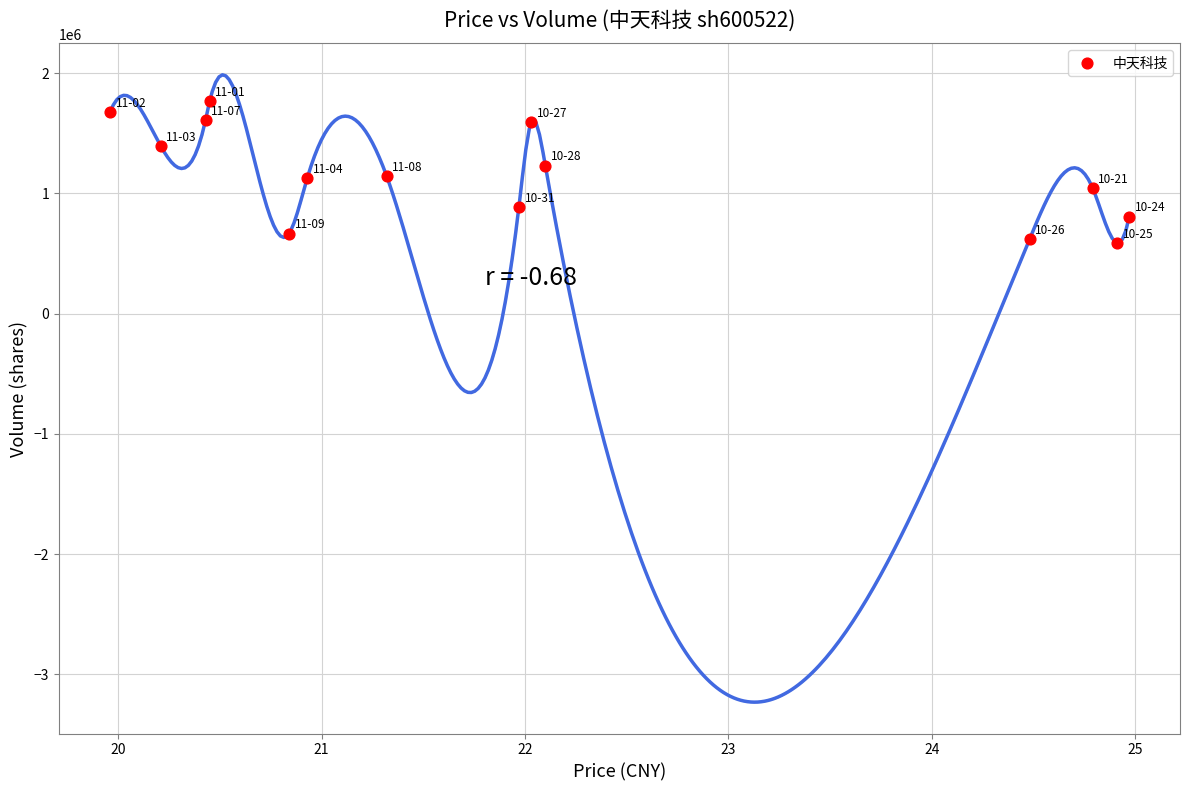

How many data points are displayed?

14